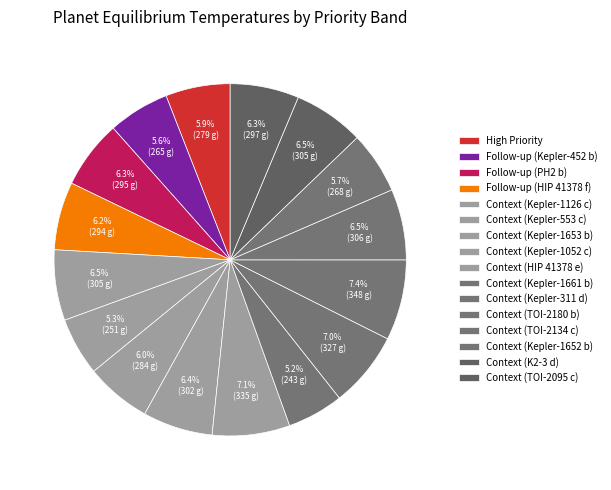

To the nearest percent, what percentage of the pie is Context (HIP 41378 e)?

7%